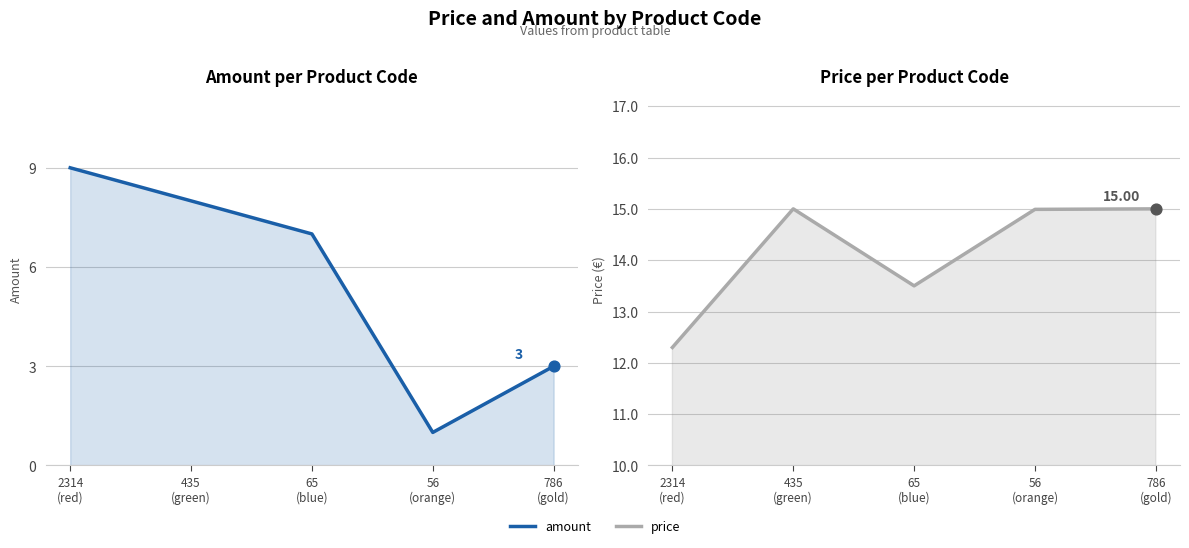

What is the total value across all series at 786
(gold)?

18.0